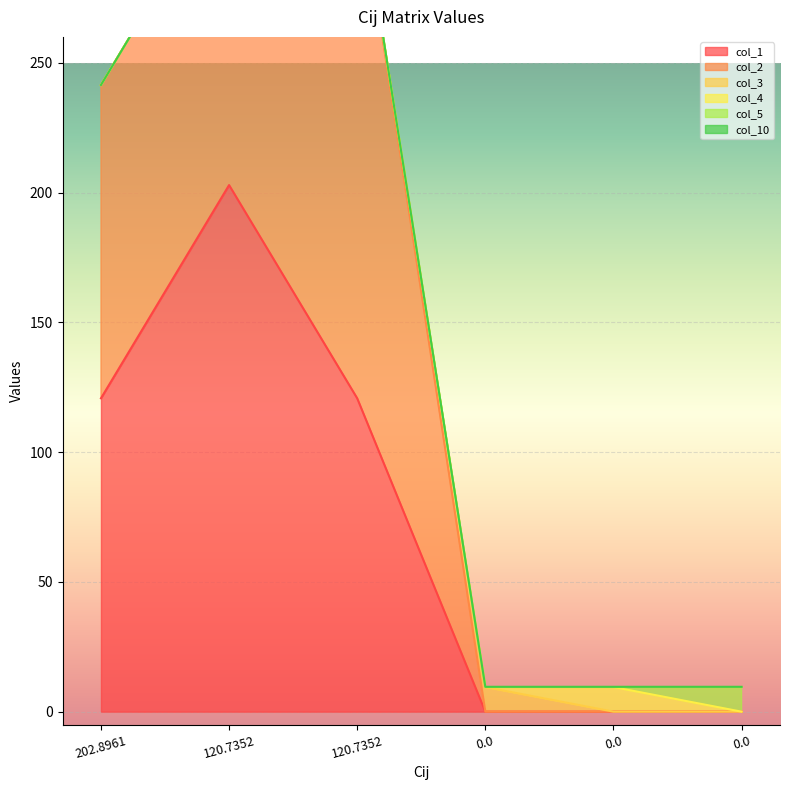

Which series has the largest range (max minus min)?

col_1